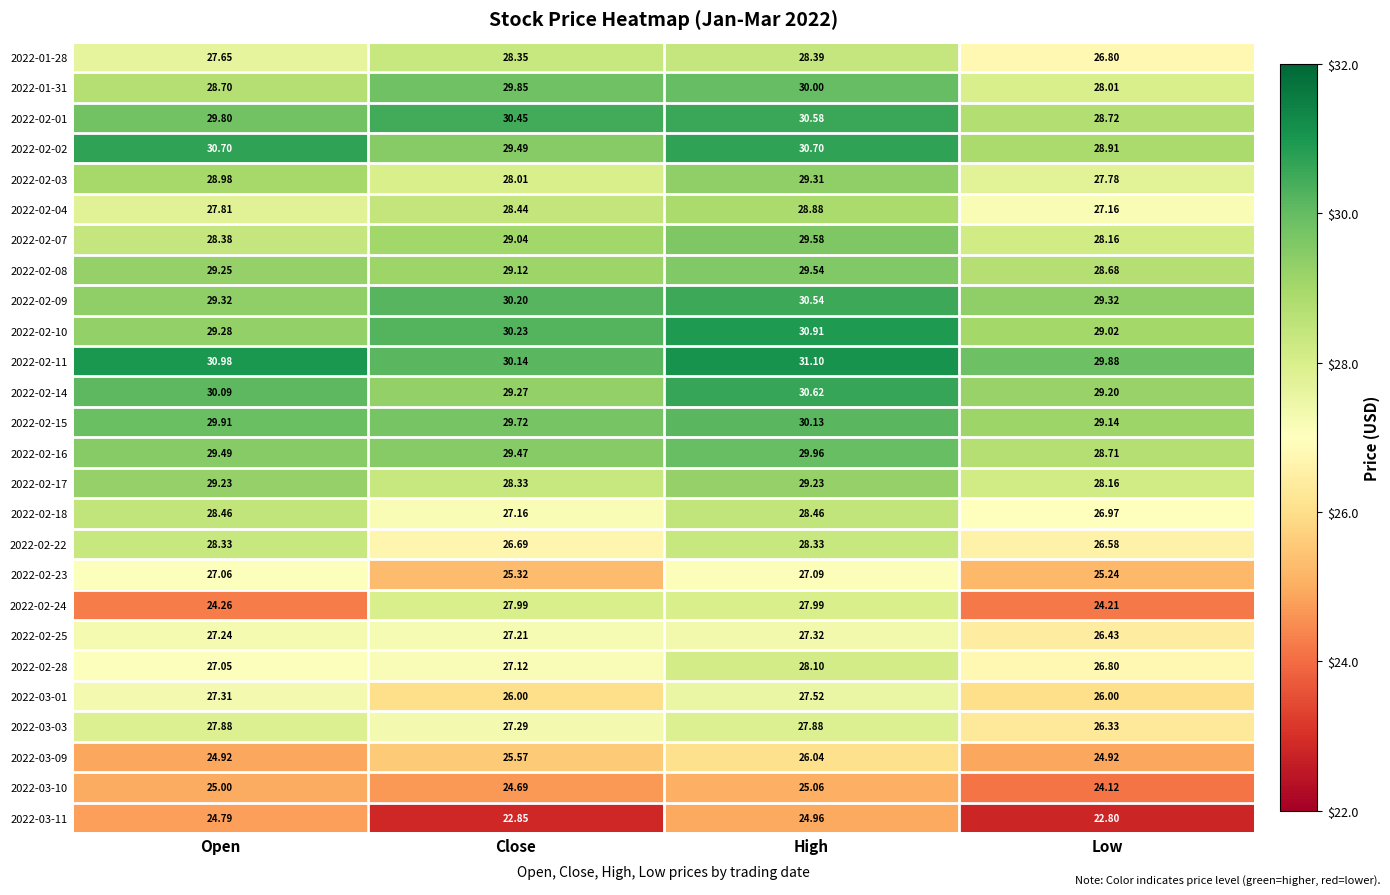

What is the total value across all series at Close?

728.0